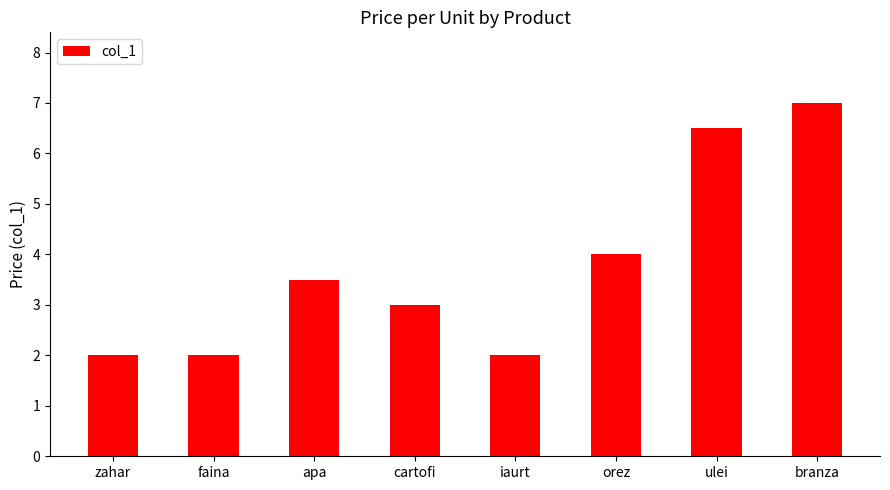

What is the maximum value shown in the chart?

7.0